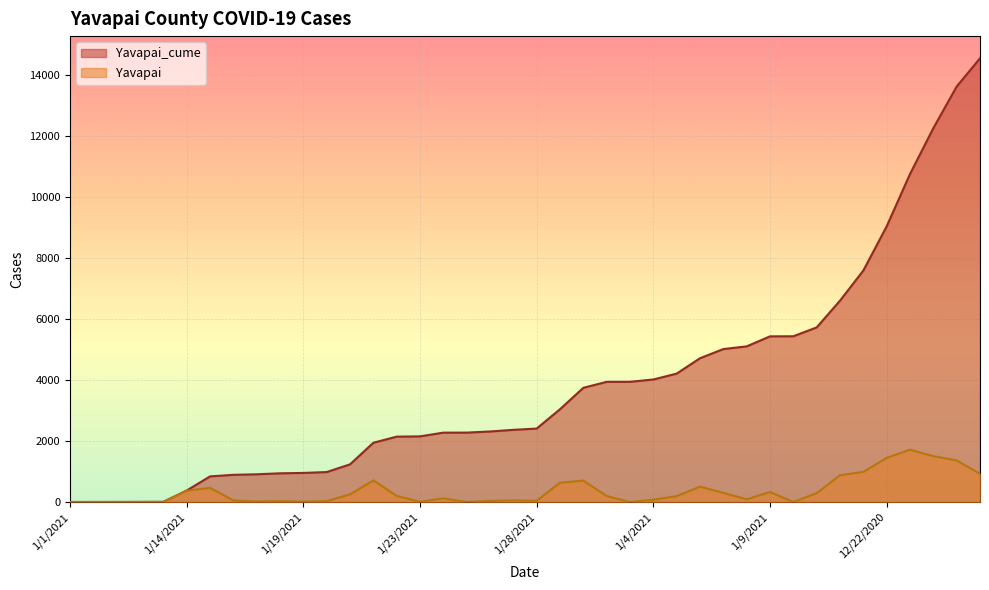

Which category has the highest value in the Yavapai_cume series?

12/26/2020